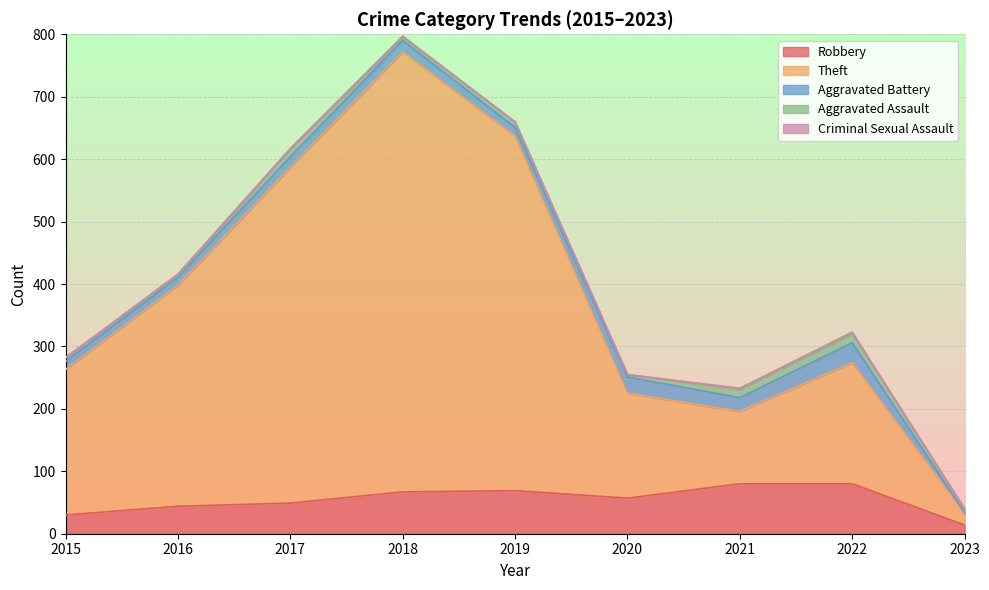

What is the value of the Aggravated Assault point at the 4th from the left?

5